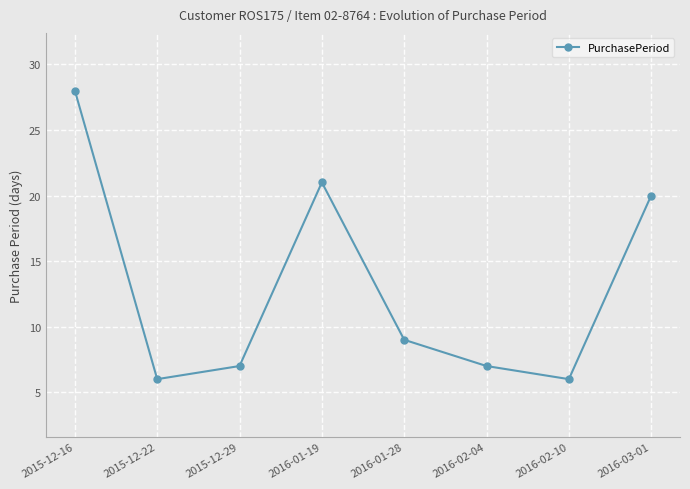

The chart shows a value of 9 at 2015-12-29. True or false?

False